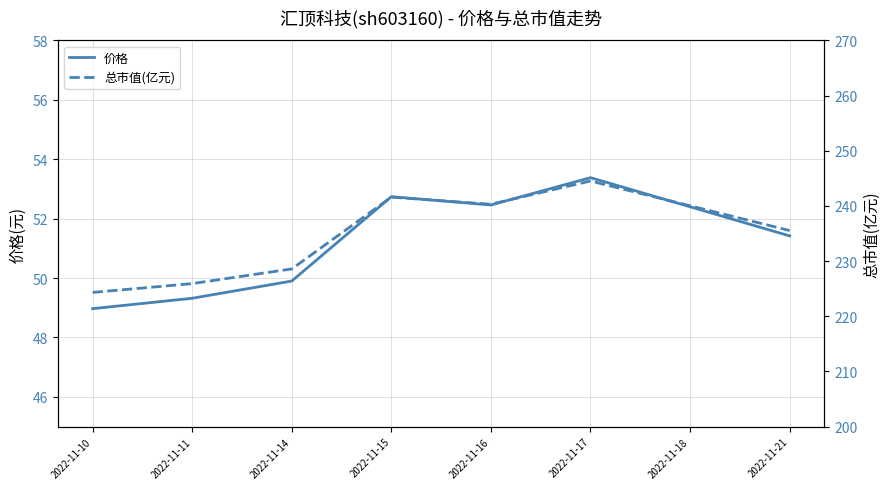

Which series has the largest total across all categories?

总市值(亿元)